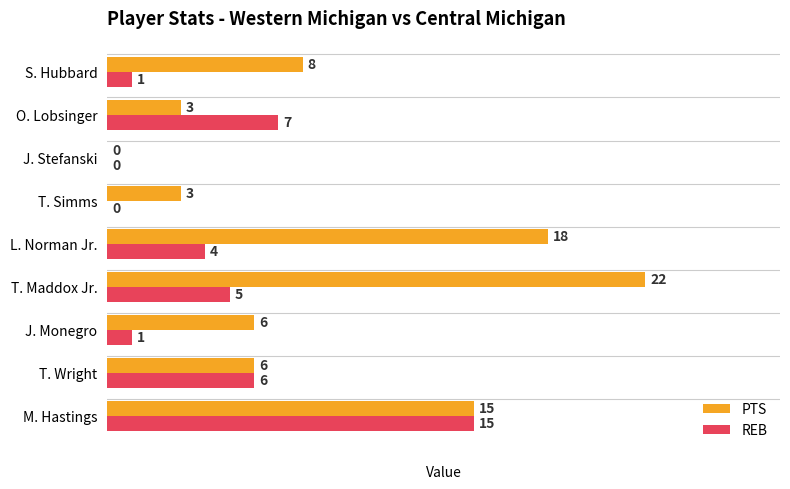

Read the PTS value at L. Norman Jr..

18